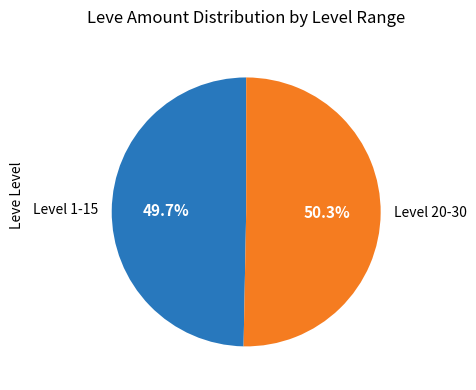

Rank the categories by value from highest to lowest.

Level 20-30, Level 1-15